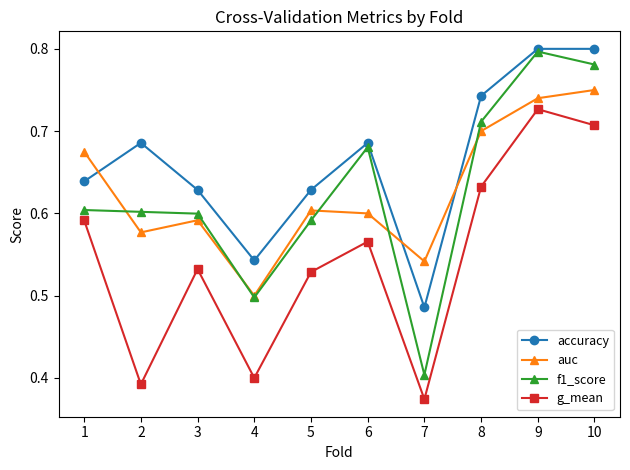

Is the value of f1_score at 6 greater than the value of auc at 4?

Yes